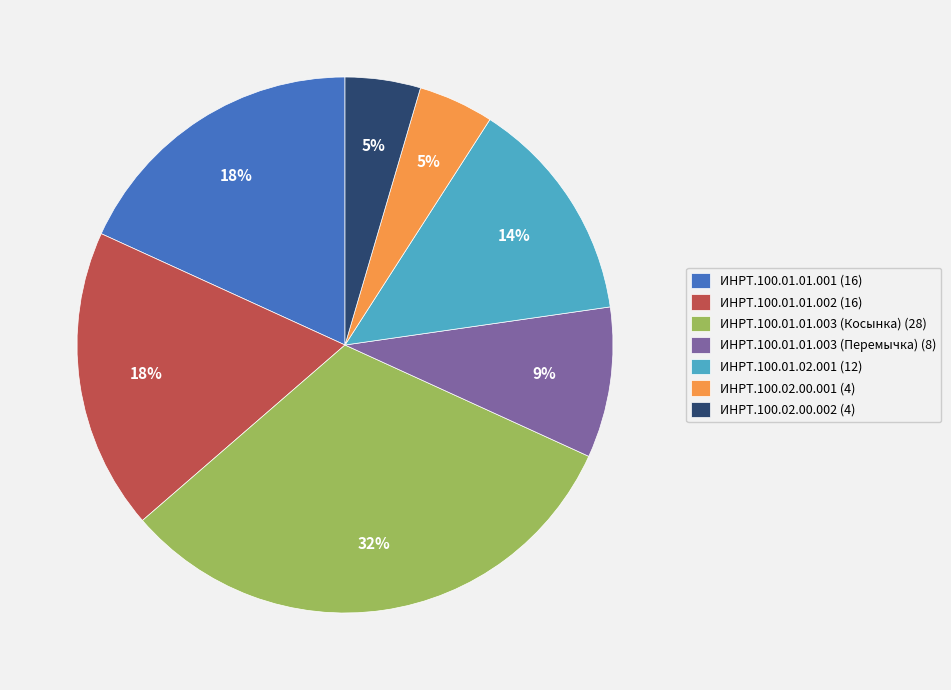

Count the number of slices in the pie.

7